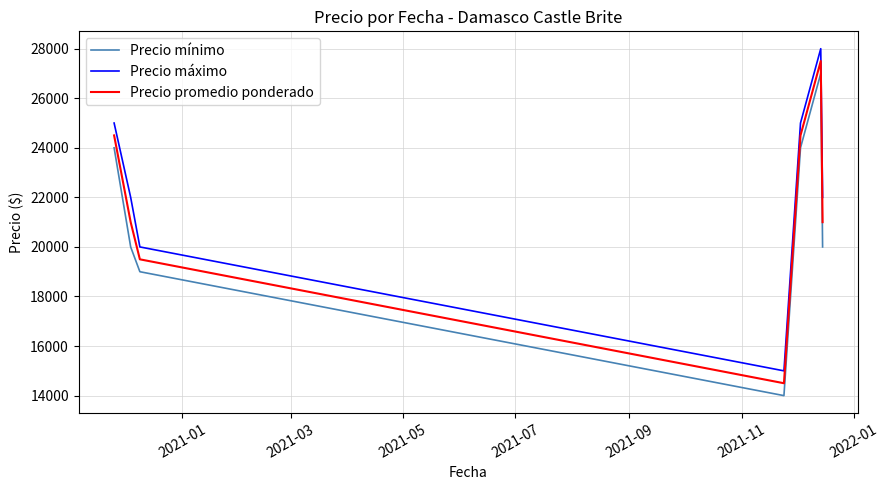

Does the chart display data point markers on the line(s)?

No